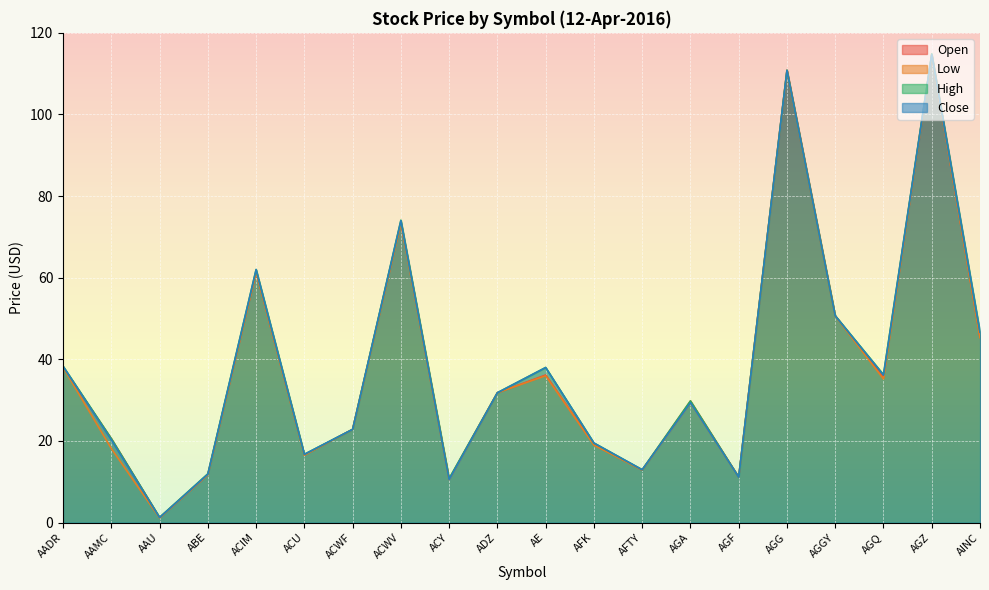

Which series has the widest spread of values?

High